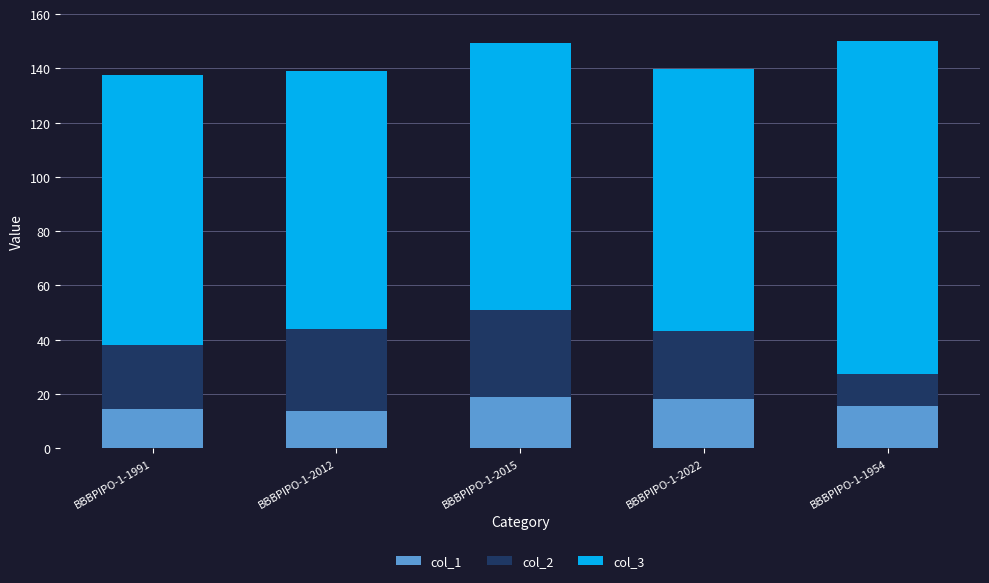

What is the total value across all series at BBBPIPO-1-1991?

137.7